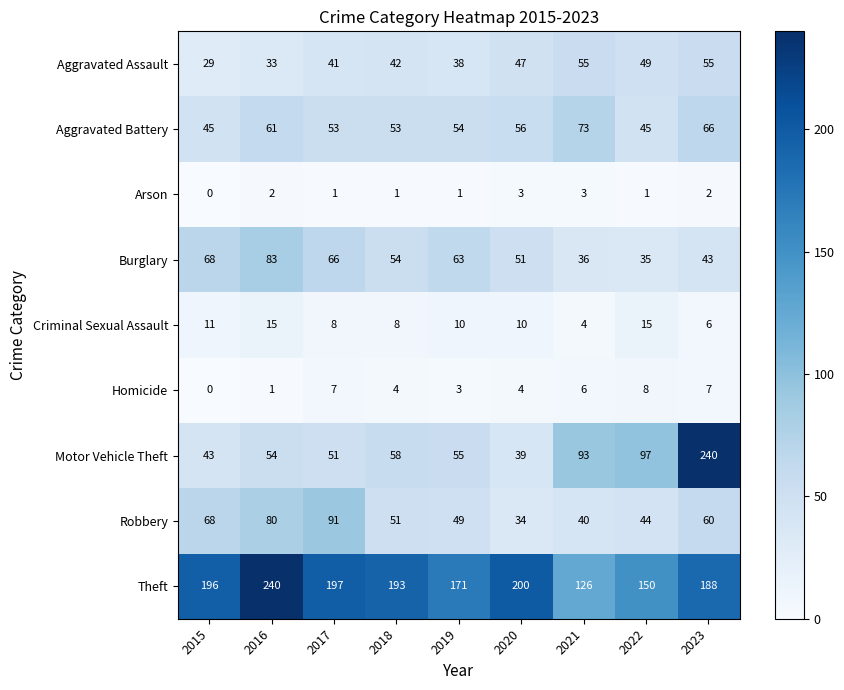

Where does the Arson series first go above 1?

2016